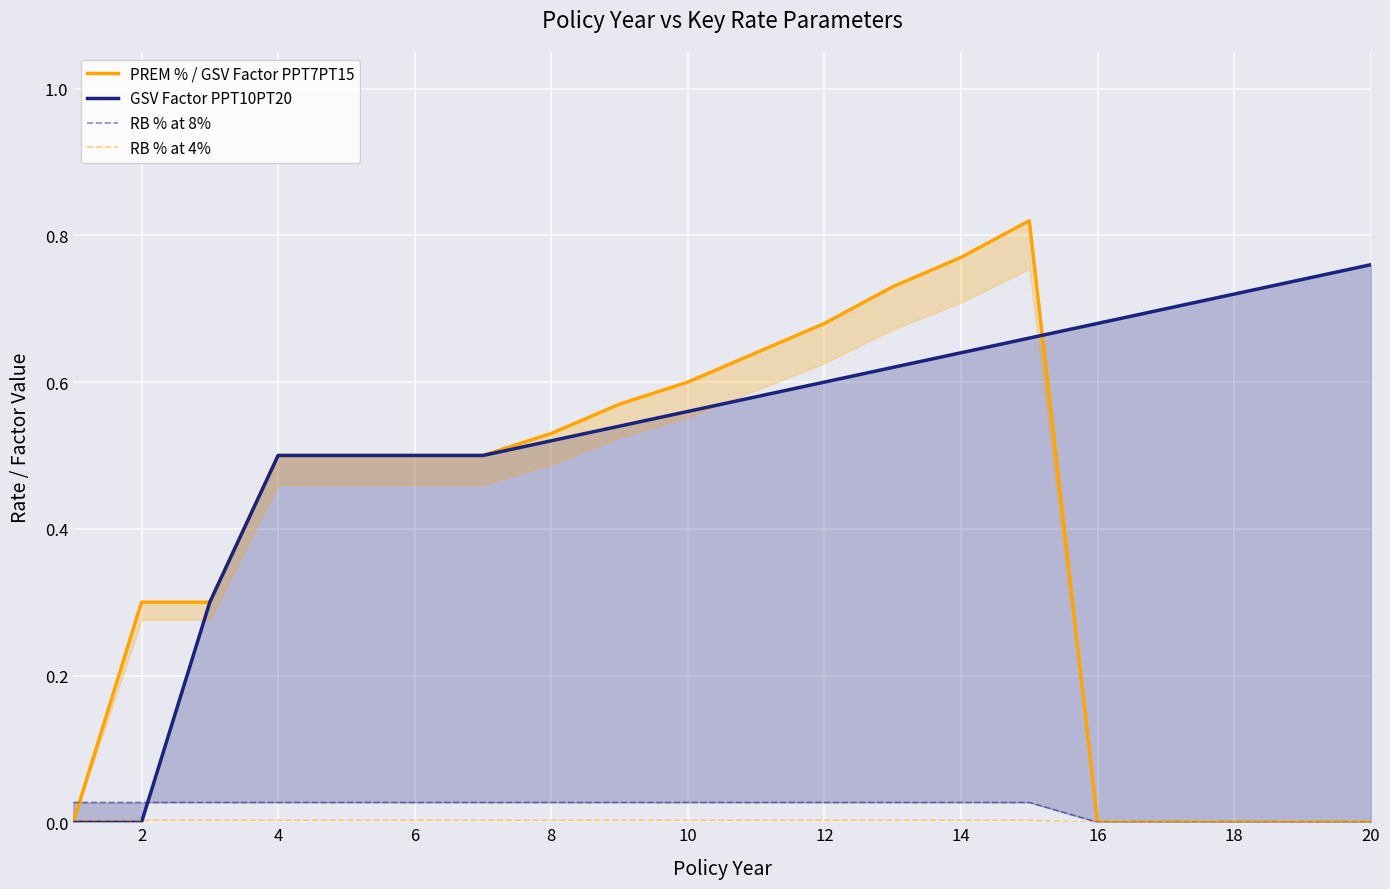

How many categories are shown in the chart?

20